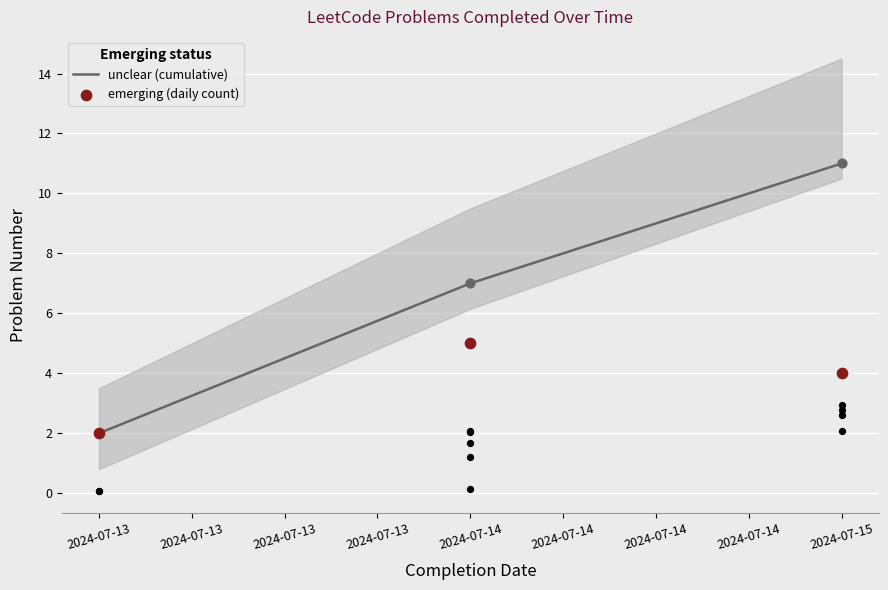

What is the total value across all series at 2024-07-13?

4